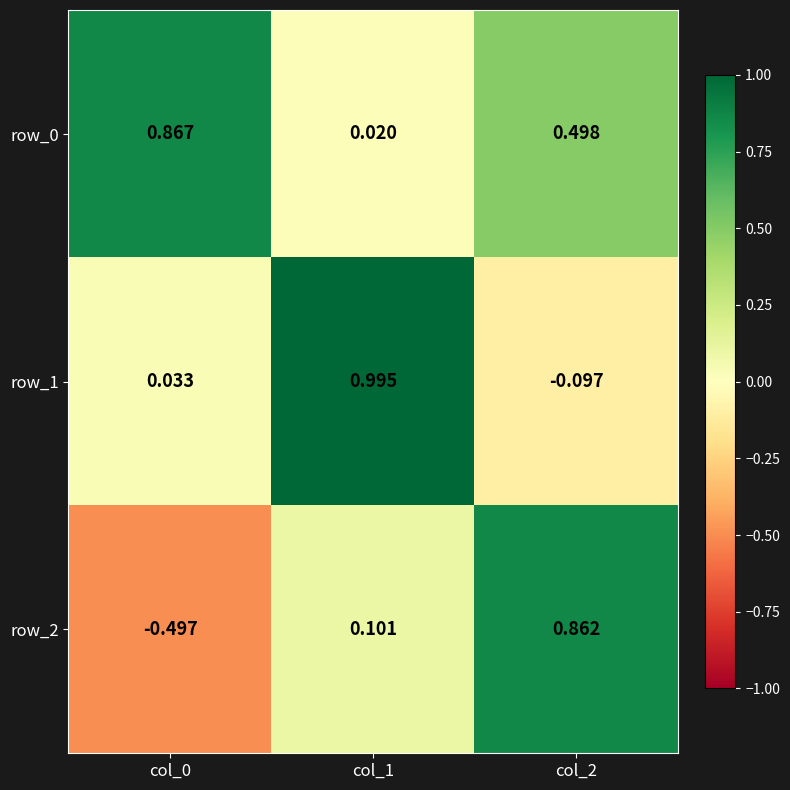

What is the average value of the row_1 series?

0.3